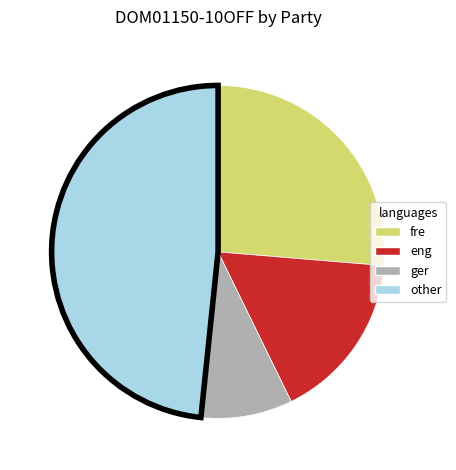

Is there any slice that represents more than half of the pie?

No